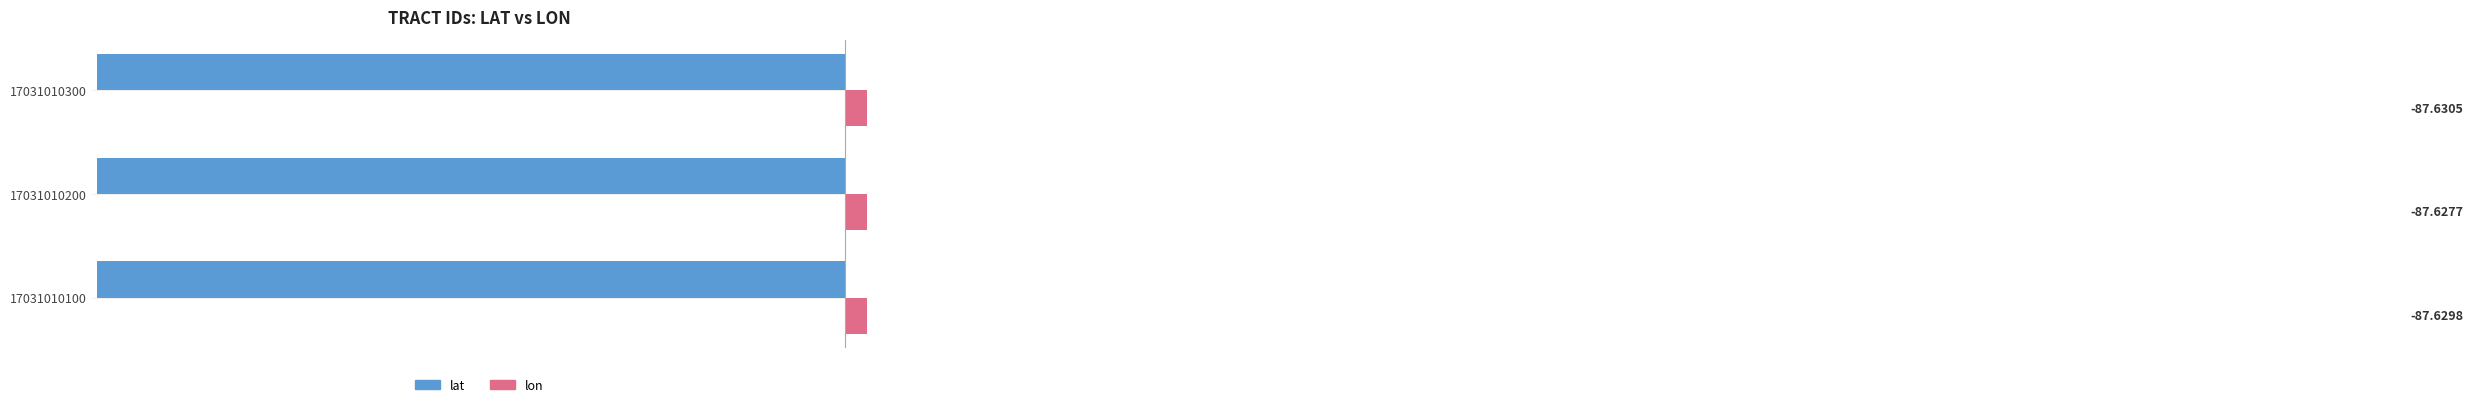

What is the spread (max minus min) of values at 17031010100?

129.5